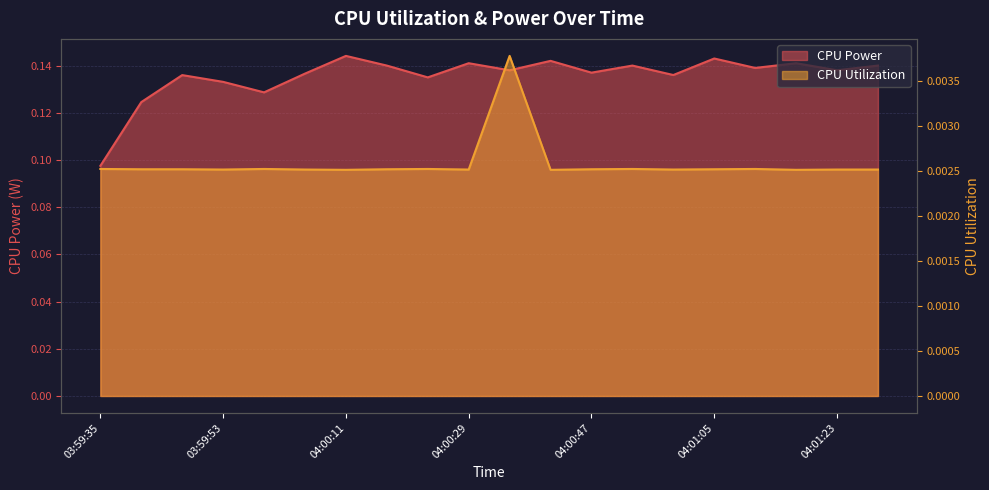

Where is CPU Power nearest to the value 0?

03:59:35